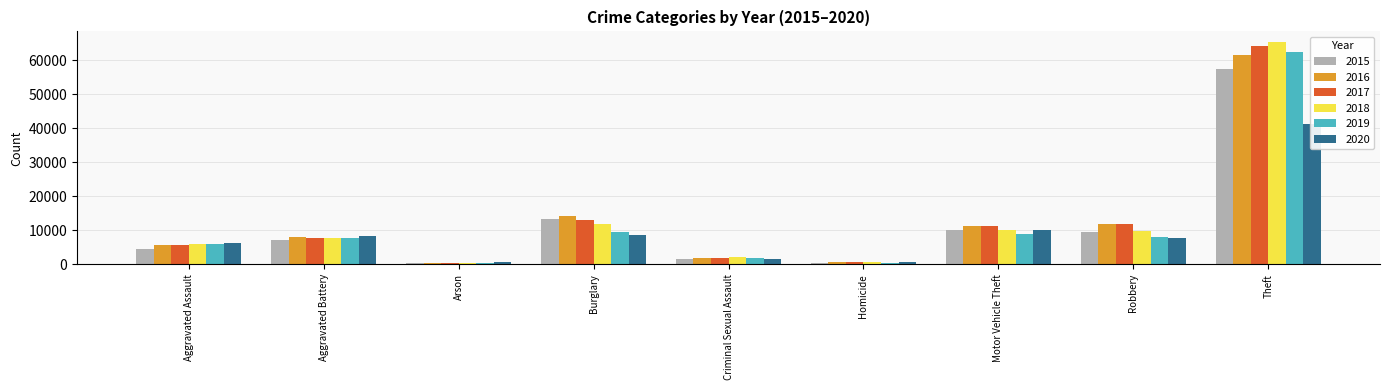

At which label does 2019 reach its minimum?

Arson